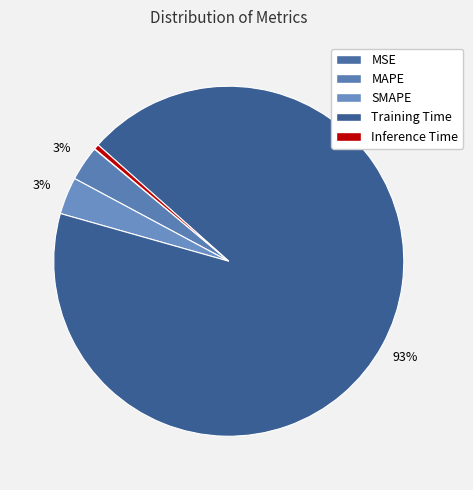

Rank the categories by value from highest to lowest.

Training Time, SMAPE, MAPE, Inference Time, MSE